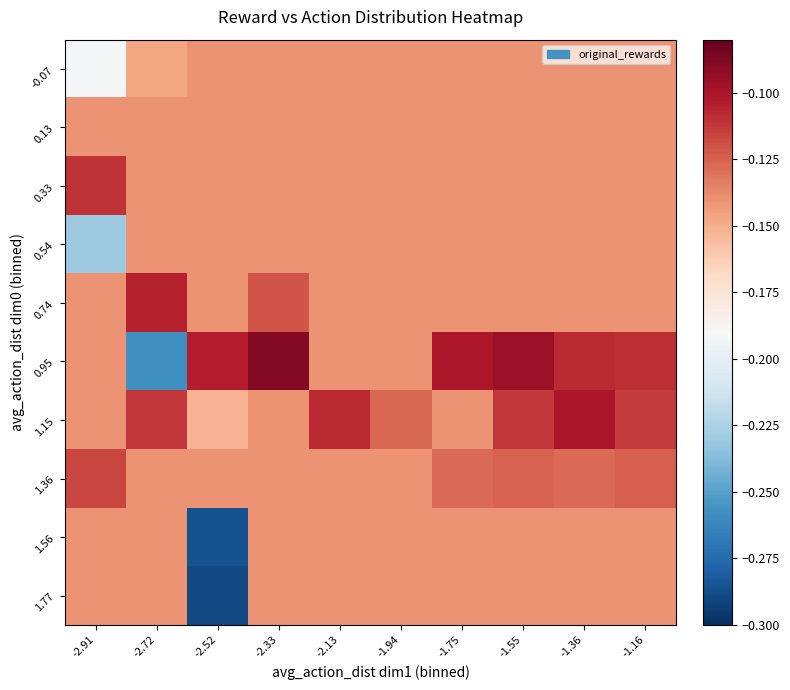

What is the total value across all series at -1.55?

-1.3